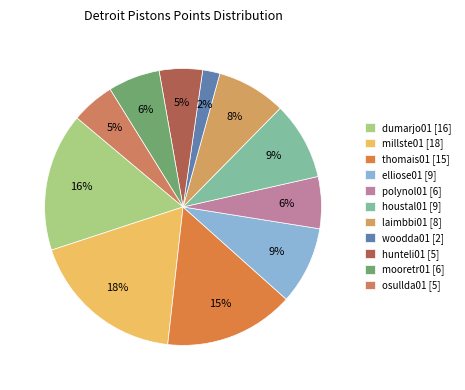

Do osullda01 and millste01 together represent more than half of the pie?

No